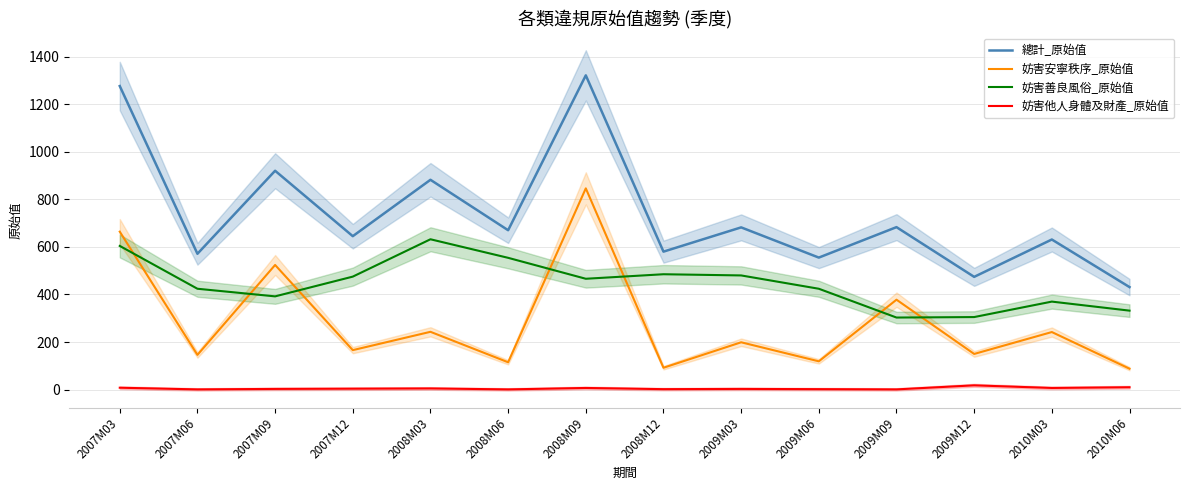

Is it true that 妨害安寧秩序_原始值 equals 88 at 2010M06?

True